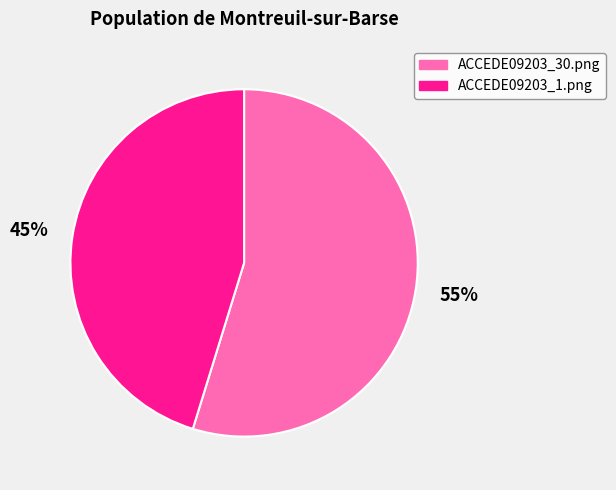

To the nearest percent, what is the average slice percentage?

50%